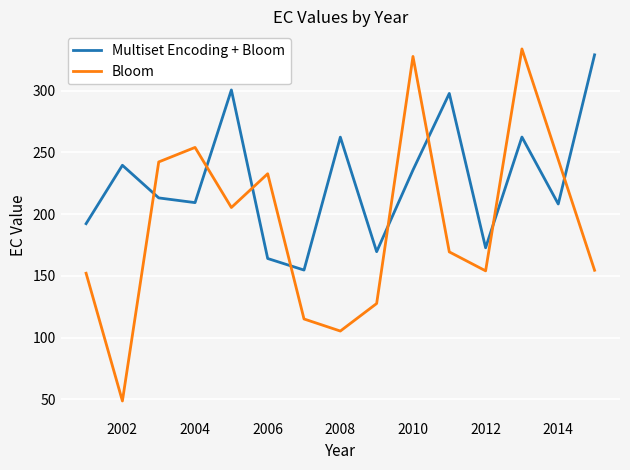

What is the minimum value shown in the chart?

48.6